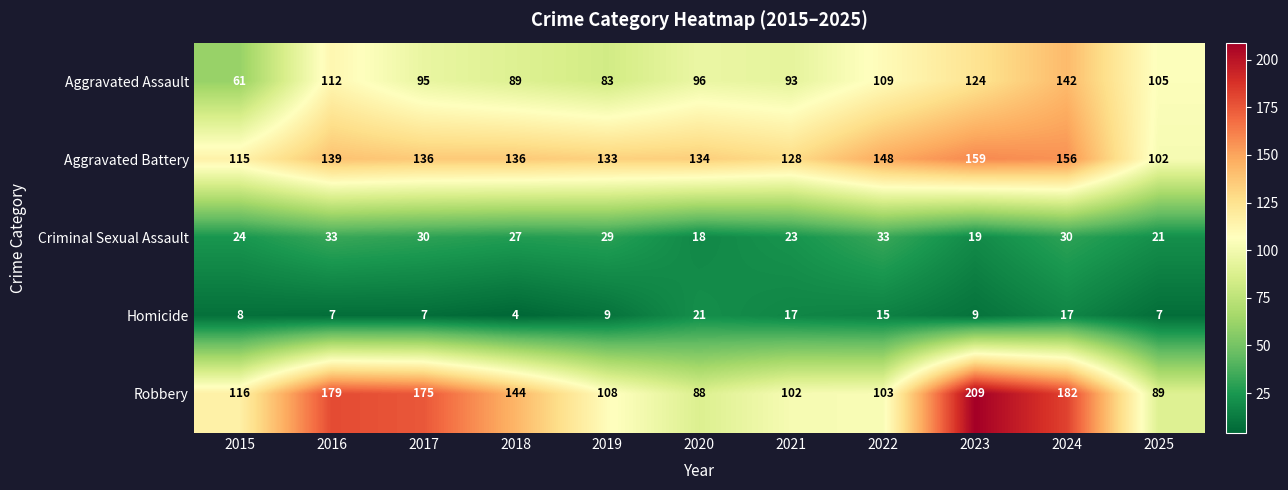

What is the difference between the second highest and minimum values in the Aggravated Battery series?

54